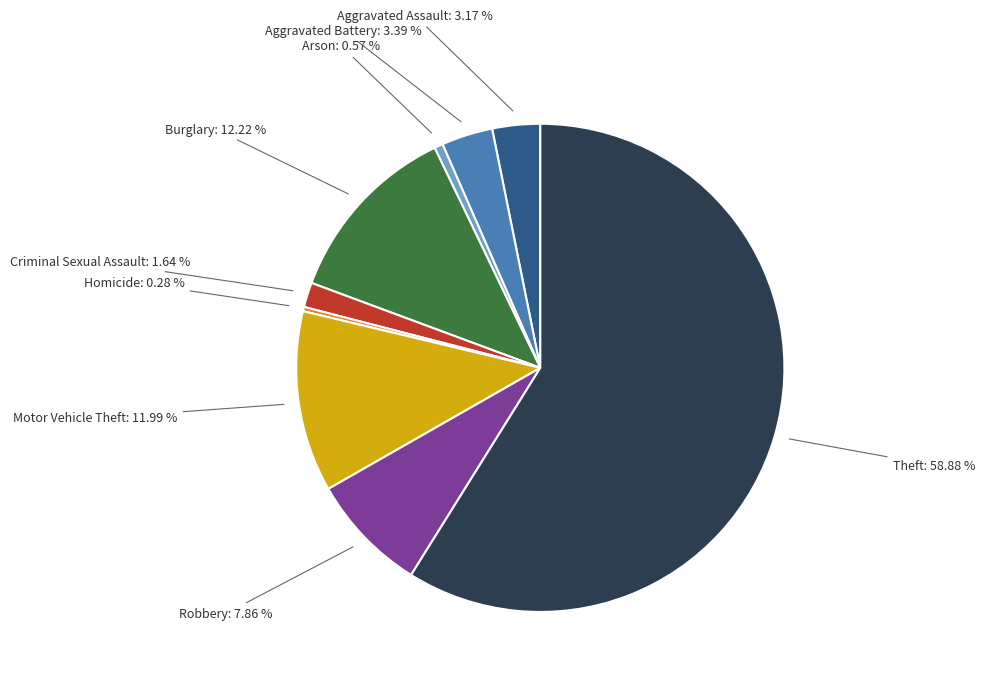

Between Motor Vehicle Theft and Aggravated Battery, which is larger?

Motor Vehicle Theft